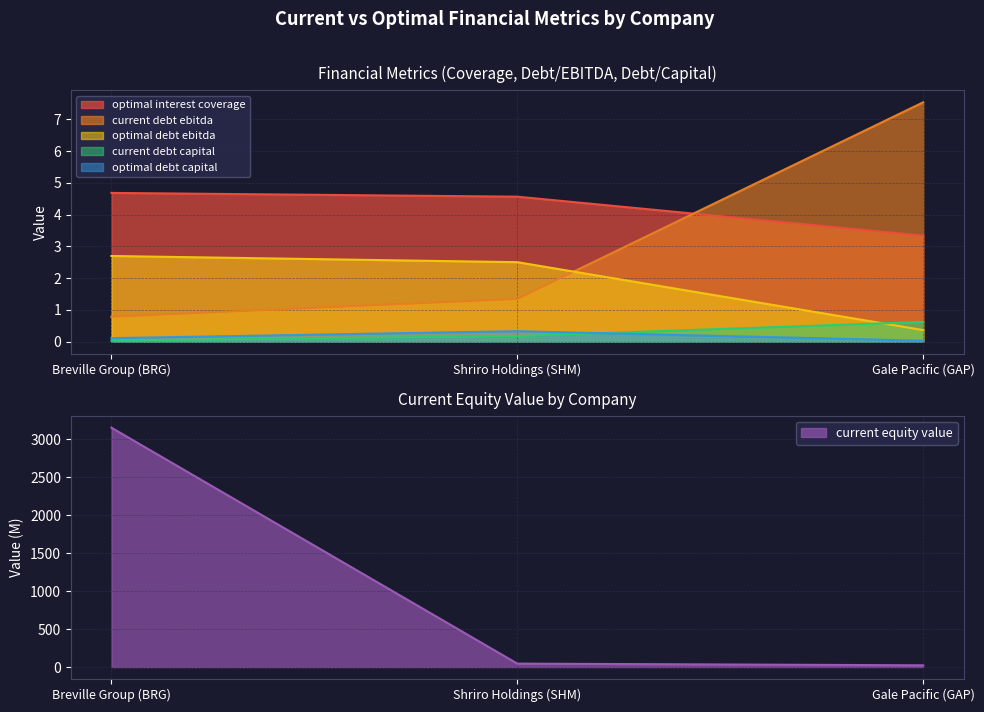

Count the number of data series in this chart.

6